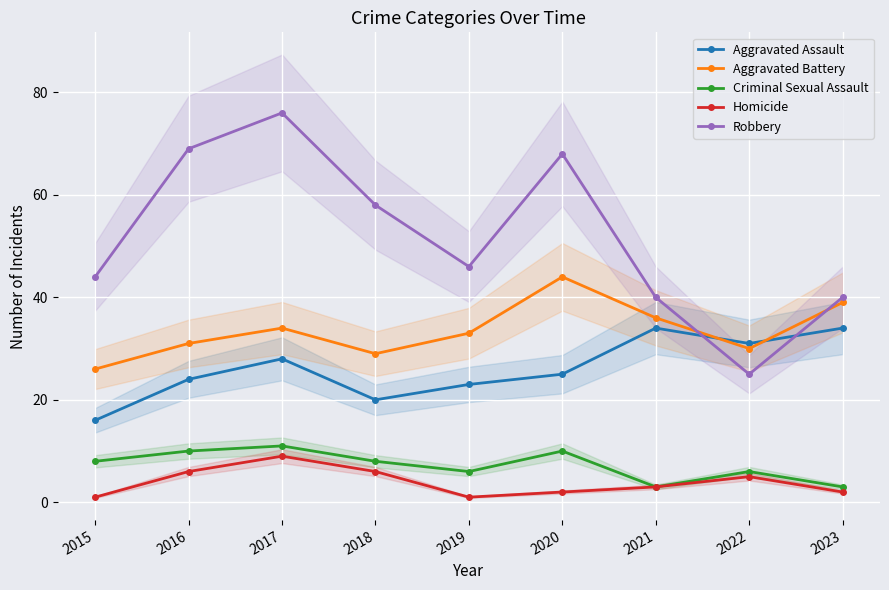

What is the minimum value shown in the chart?

1